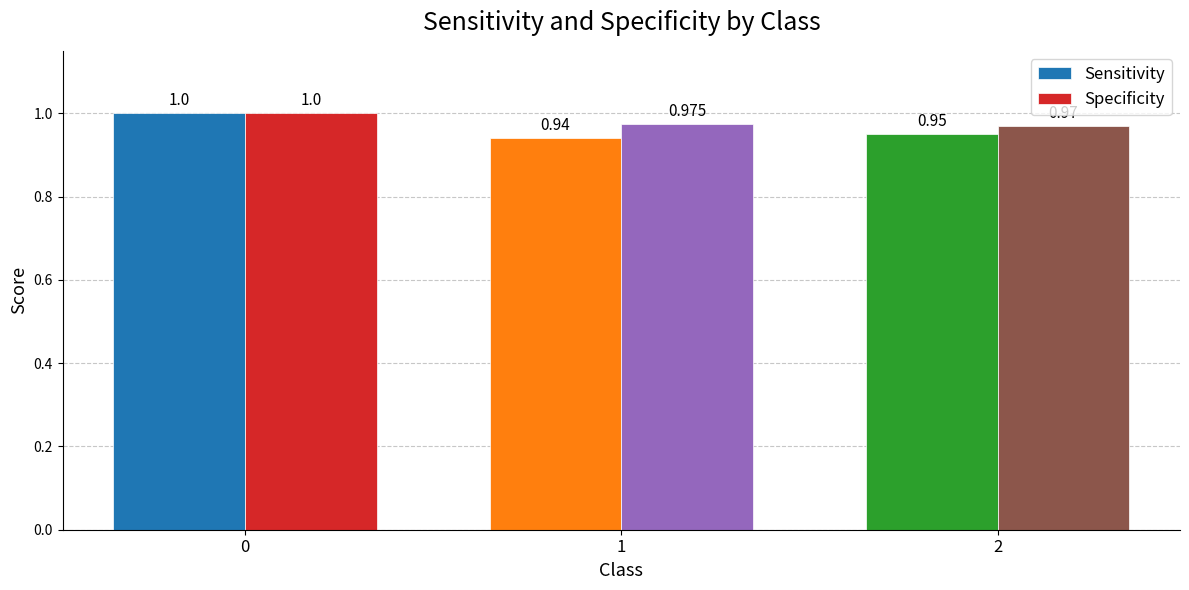

Are the bars grouped side by side (vs. stacked)?

Yes